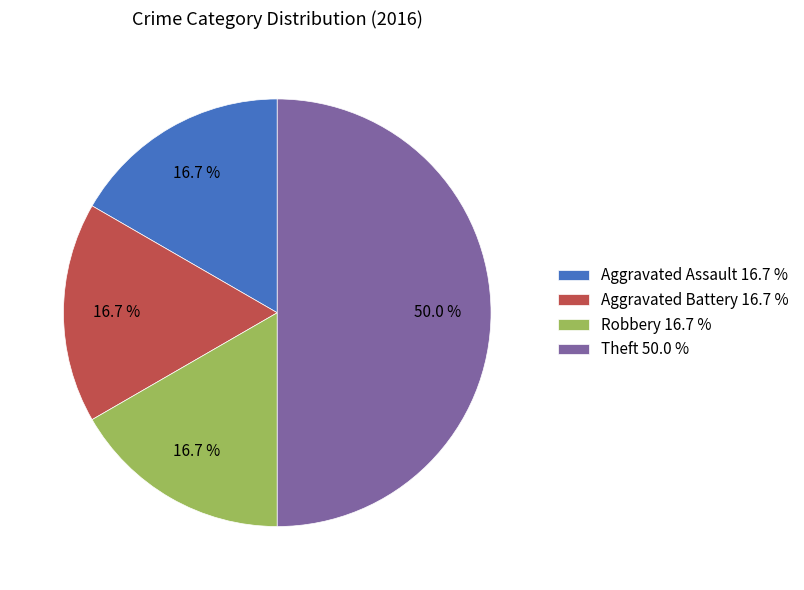

The Aggravated Assault slice represents 8% of the pie. True or false?

False